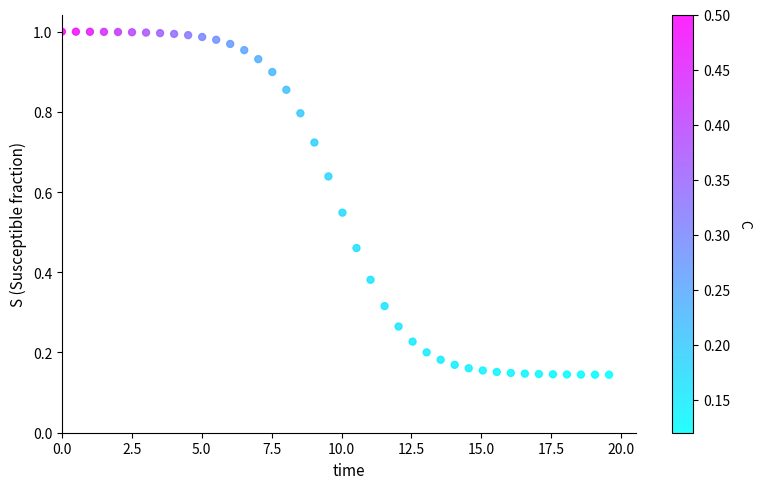

What is the range of X values (max minus min)?

19.6